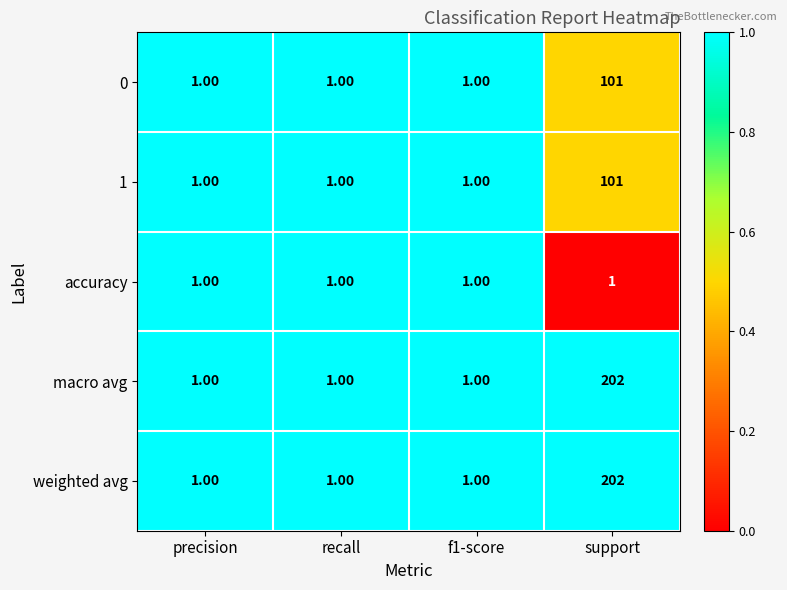

What is the spread (max minus min) of values at support?

201